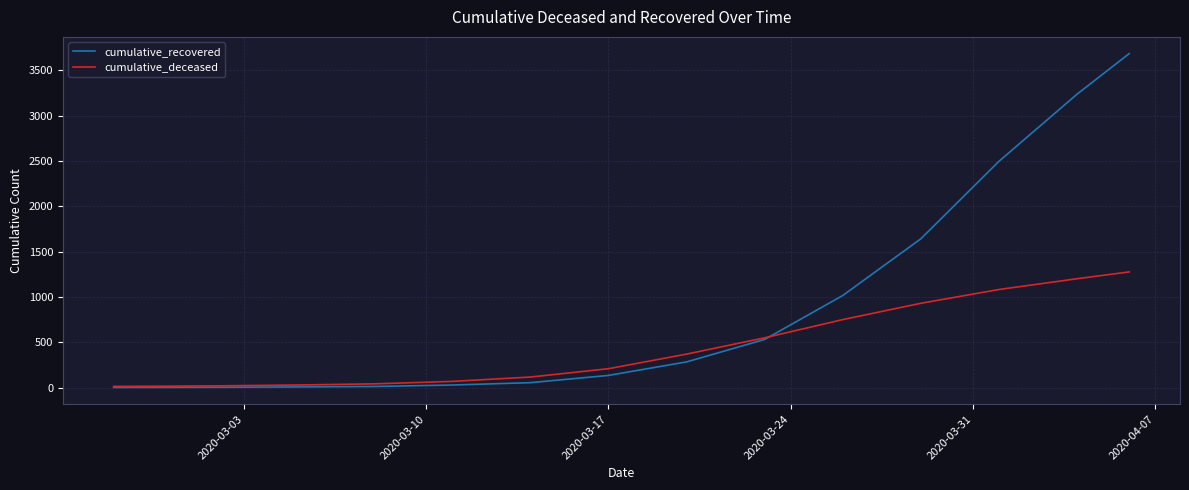

What is the maximum value shown in the chart?

3686